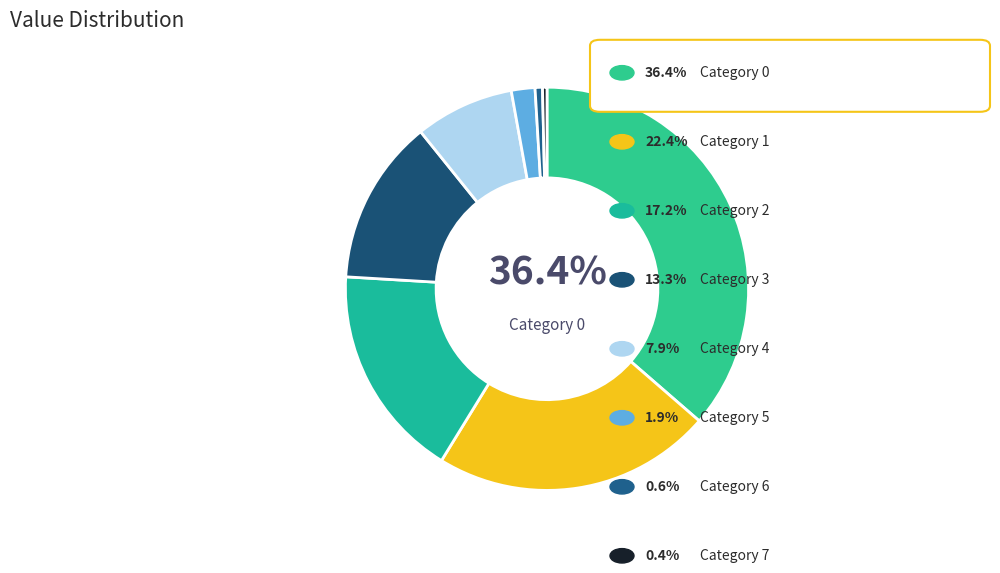

How many segments does this pie chart have?

8